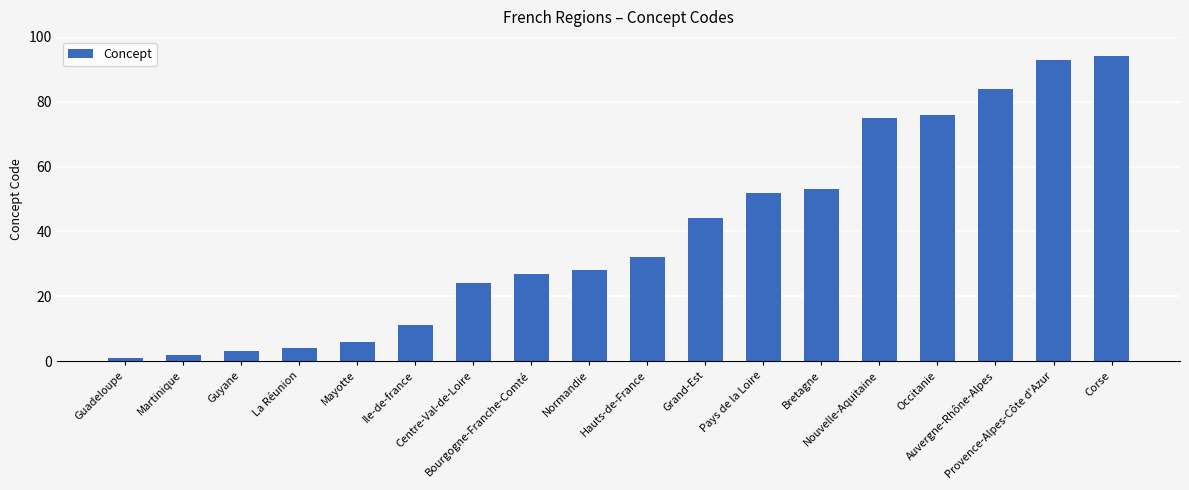

The chart shows a value of 27 at Bourgogne-Franche-Comté. True or false?

True